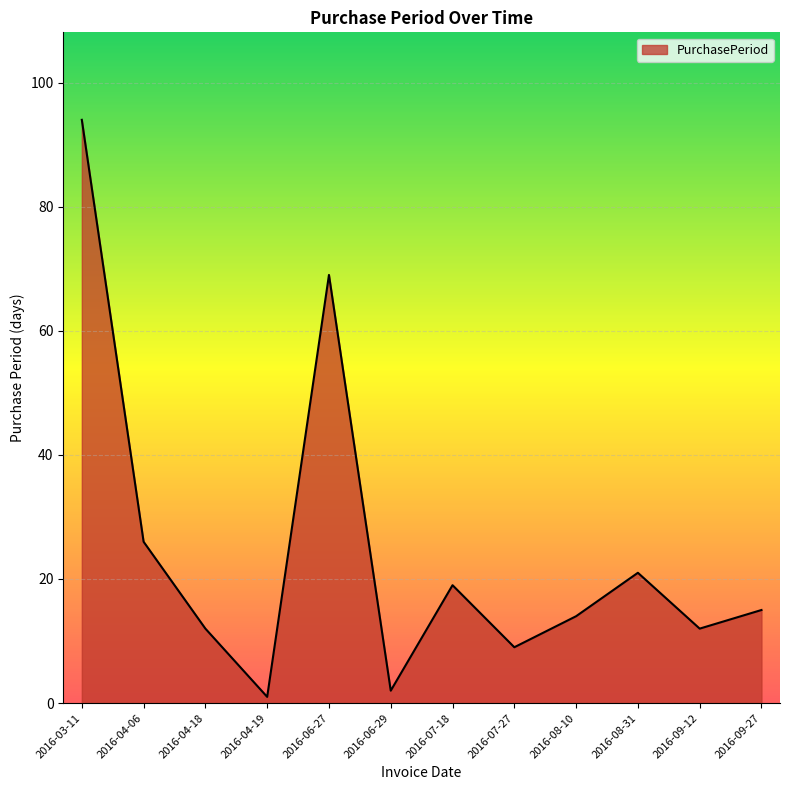

At which label is the value closest to 47?

2016-04-06